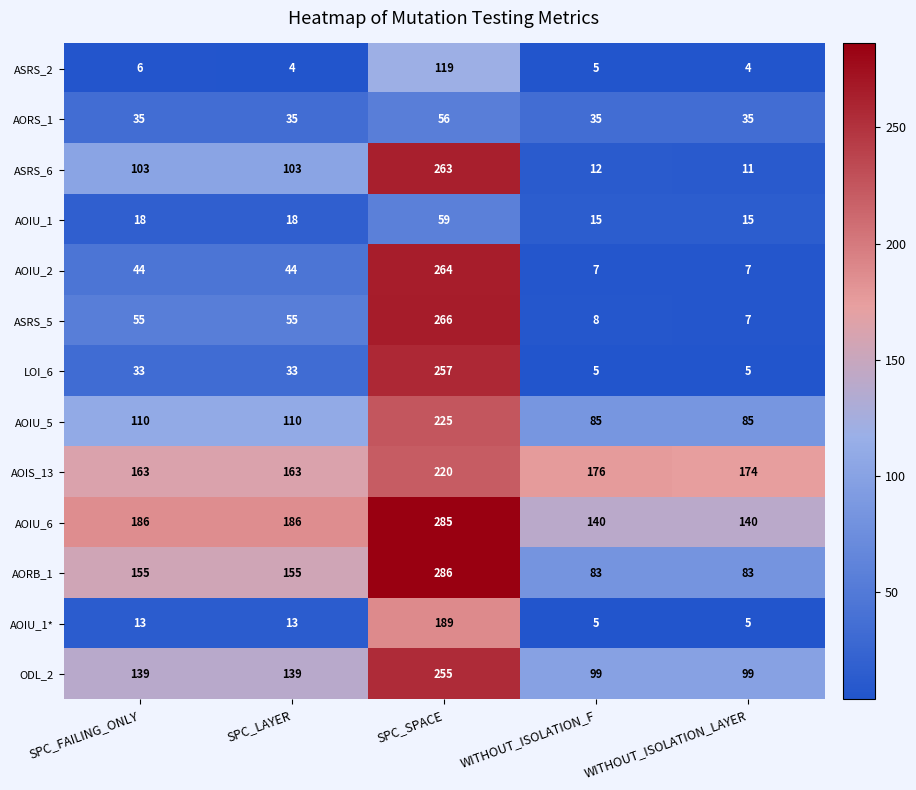

Rank the series by their maximum value, from highest to lowest.

AORB_1, AOIU_6, ASRS_5, AOIU_2, ASRS_6, LOI_6, ODL_2, AOIU_5, AOIS_13, AOIU_1*, ASRS_2, AOIU_1, AORS_1